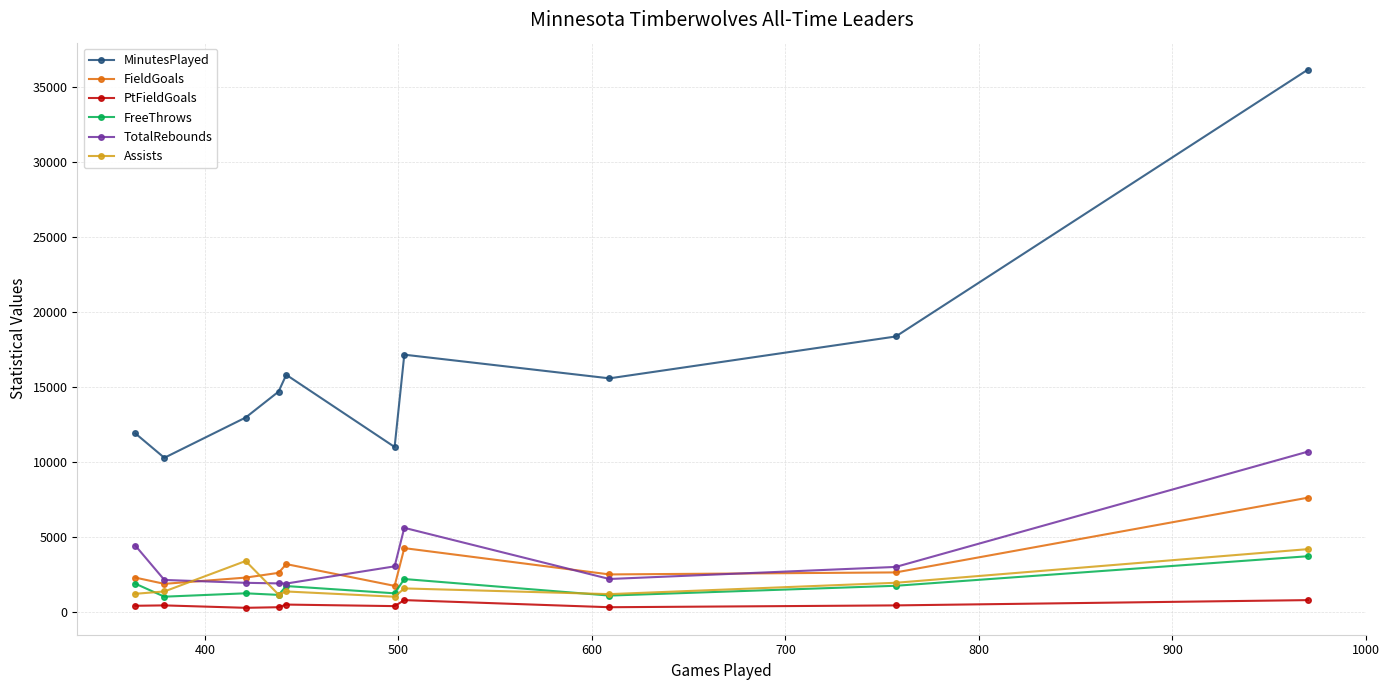

Does the chart have visible grid lines?

Yes